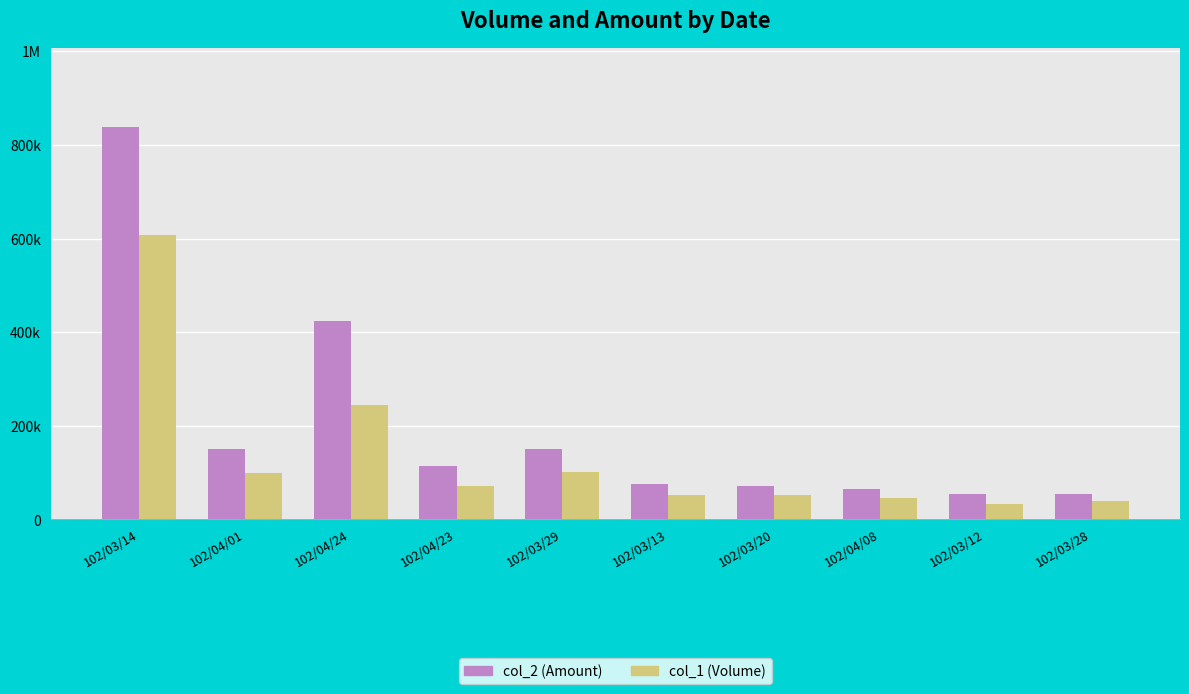

What is the difference between the maximum and minimum values in the col_1 (Volume) series?

575000